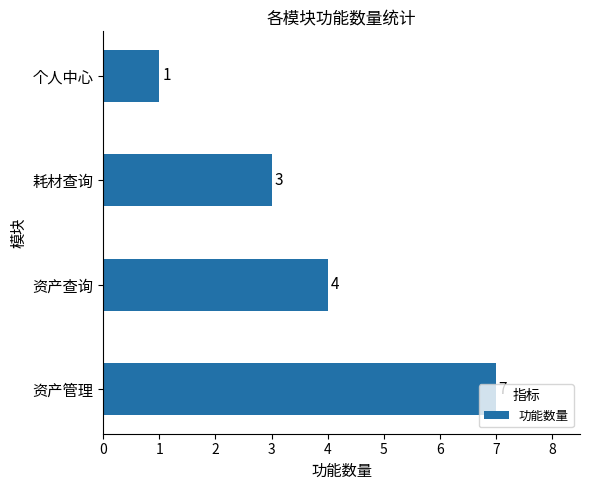

What is the difference between the maximum and minimum values?

6